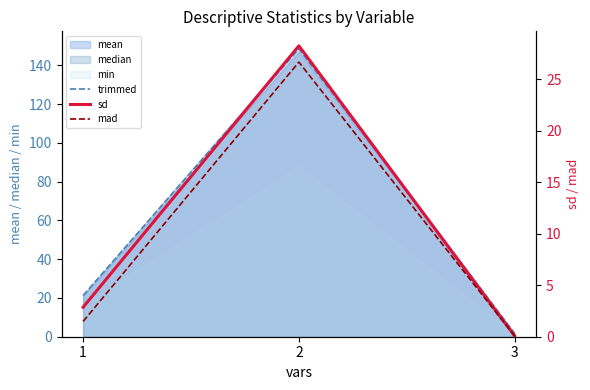

What is the difference between the highest and lowest values at 2?

121.8